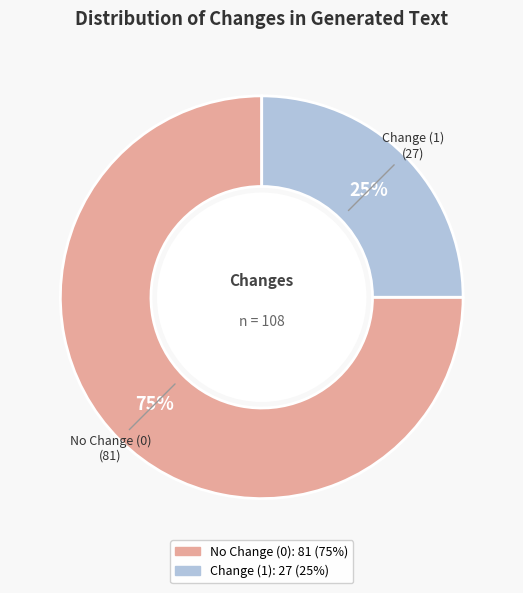

Does any single category account for the majority?

Yes